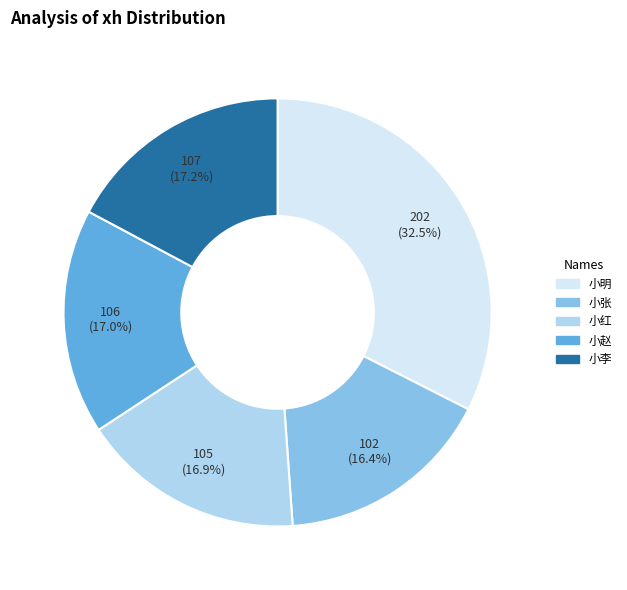

Between 小明 and 小李, which is larger?

小明